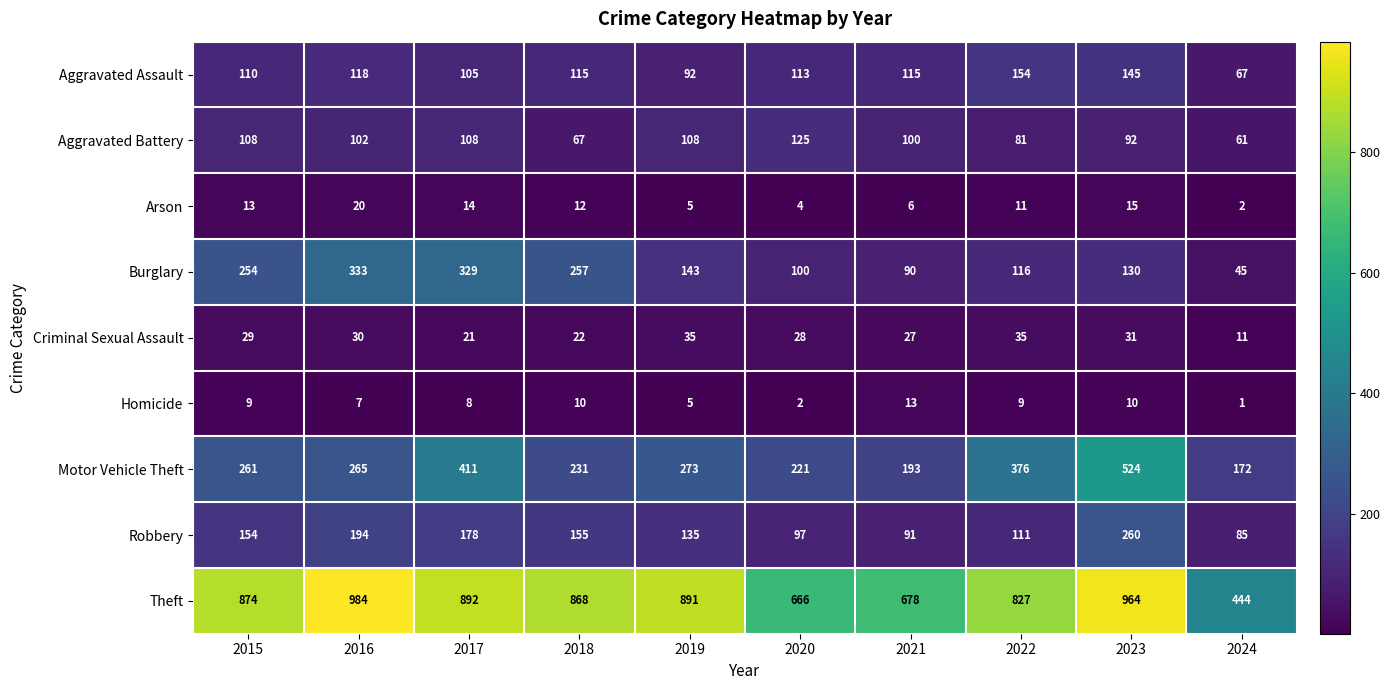

What is the difference between the second highest and second lowest values in the Burglary series?

239